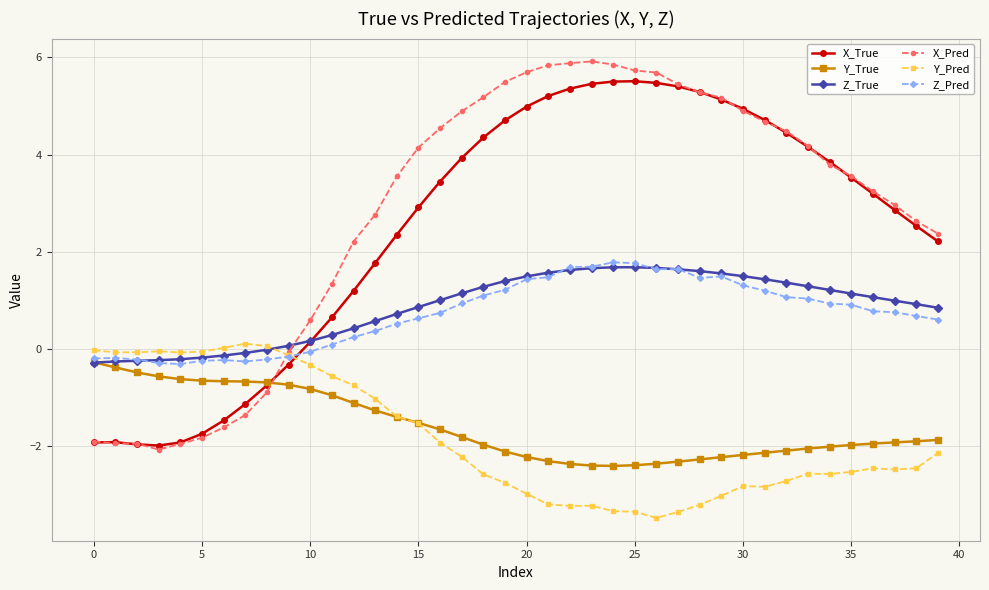

Which series has the widest spread of values?

X_Pred